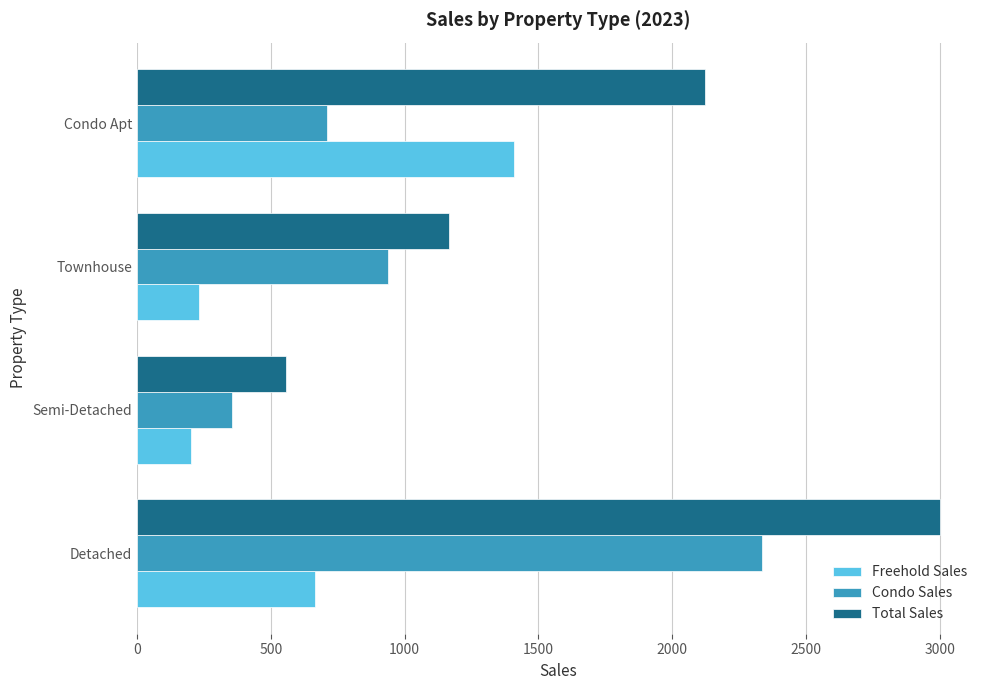

What is the difference between the maximum and minimum values in the Condo Sales series?

1980